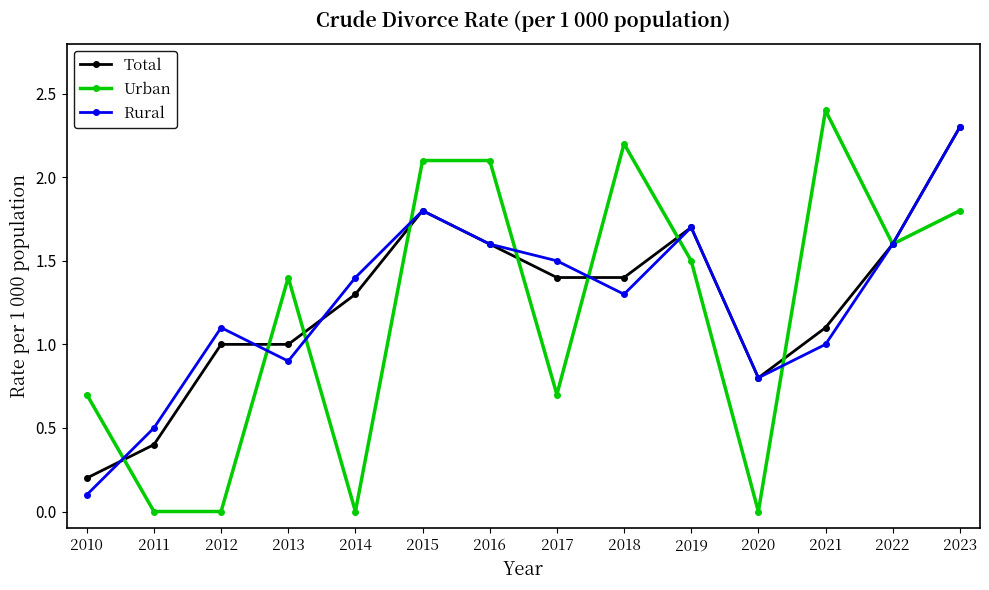

Does the chart display data point markers on the line(s)?

Yes